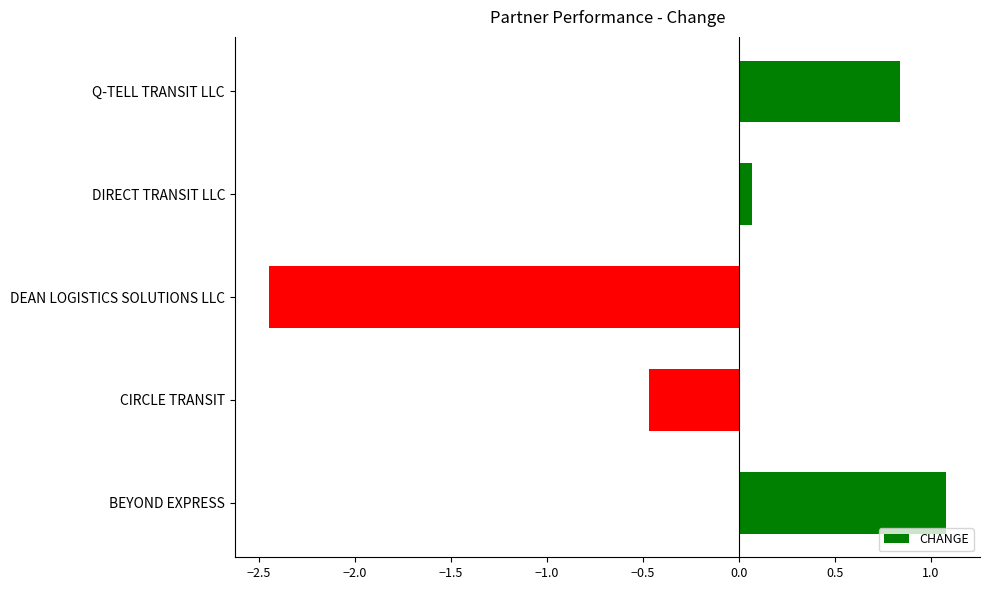

At which label is the value closest to 0?

DIRECT TRANSIT LLC